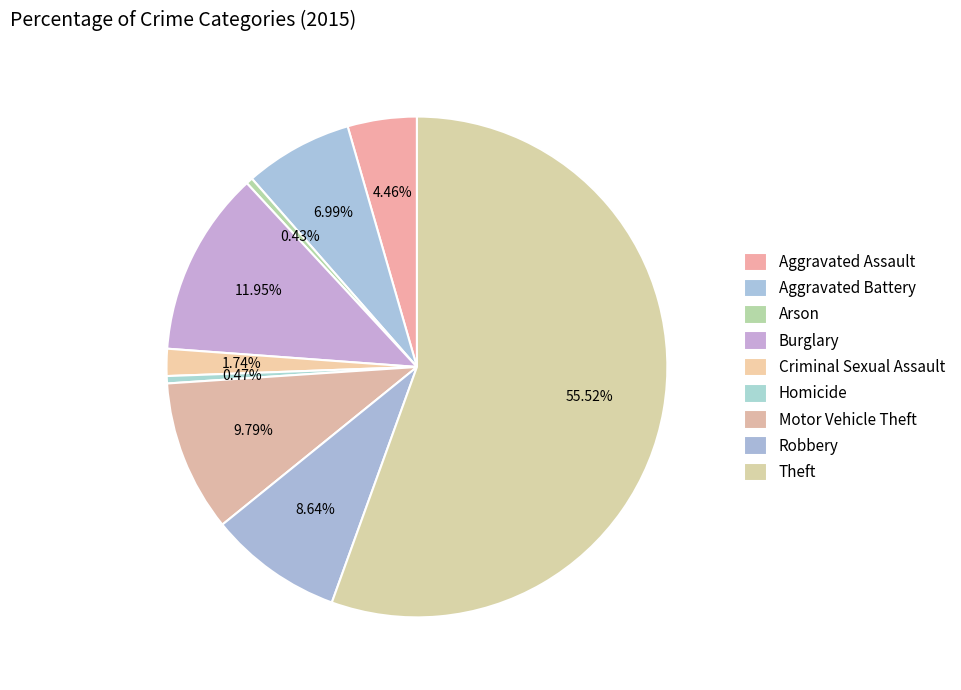

Which slice is the largest?

Theft